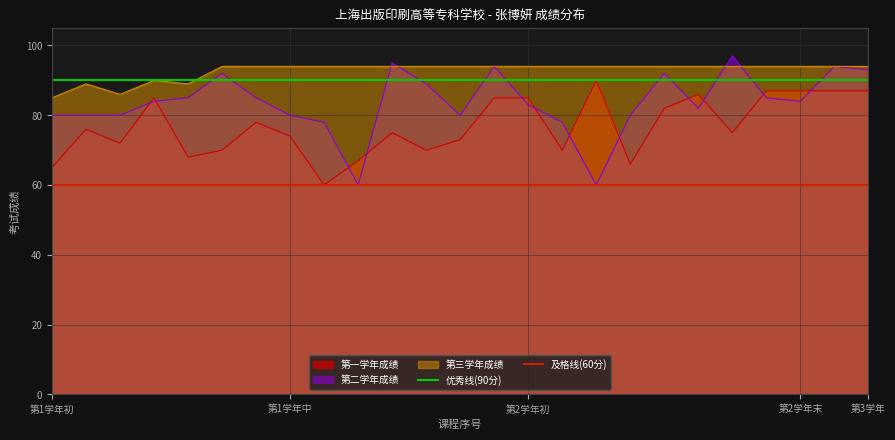

True or false: 第一学年成绩 and 第三学年成绩 intersect in this chart.

False